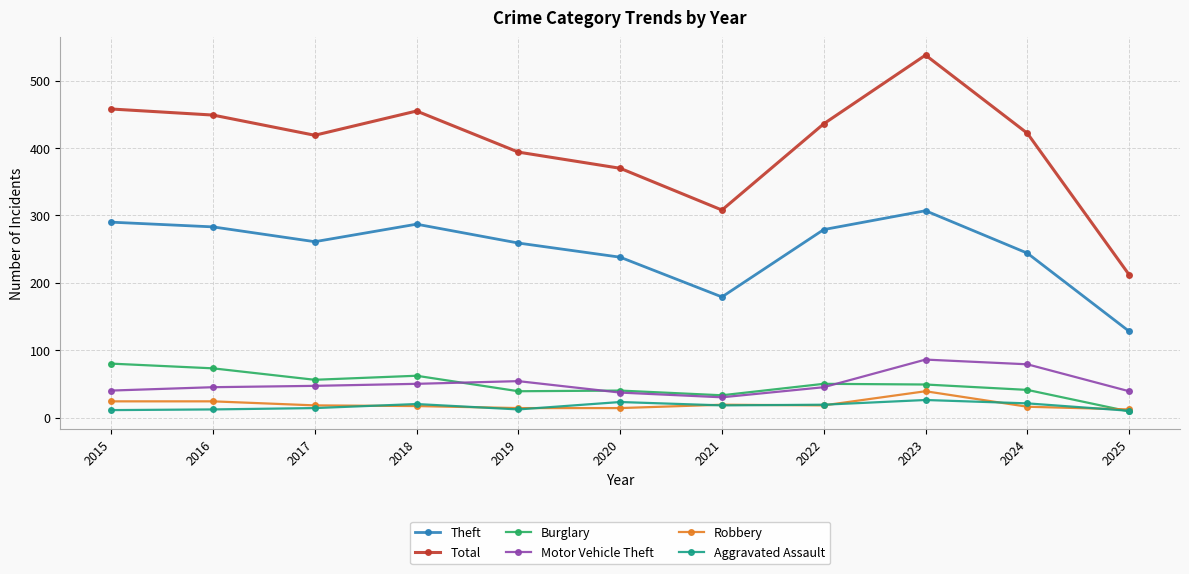

What is the lowest value of the Robbery series?

12